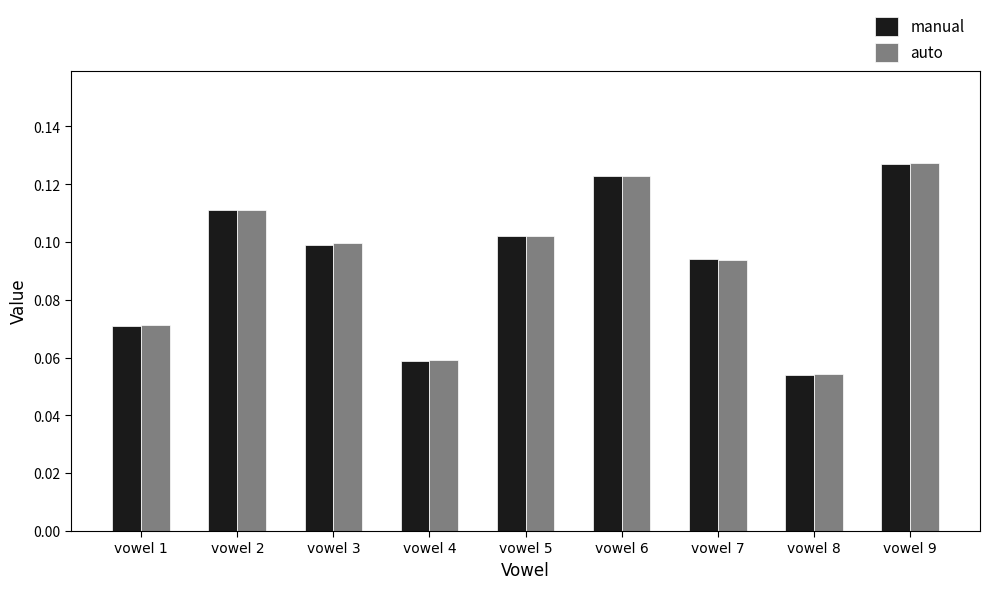

What are all the series names shown in the legend?

manual, auto